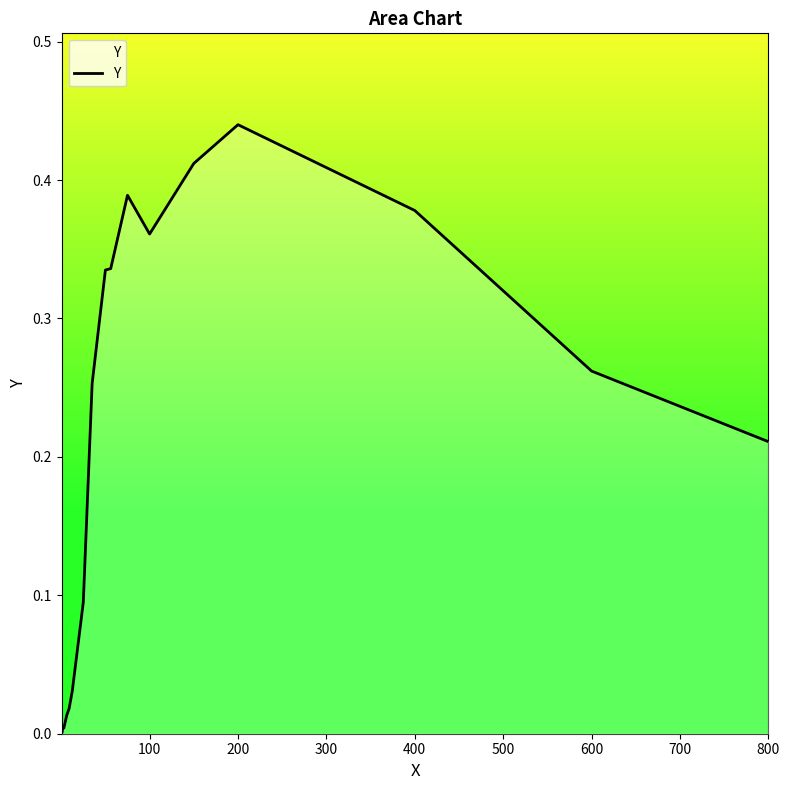

Is it true that the value at 600 is 0.4?

False